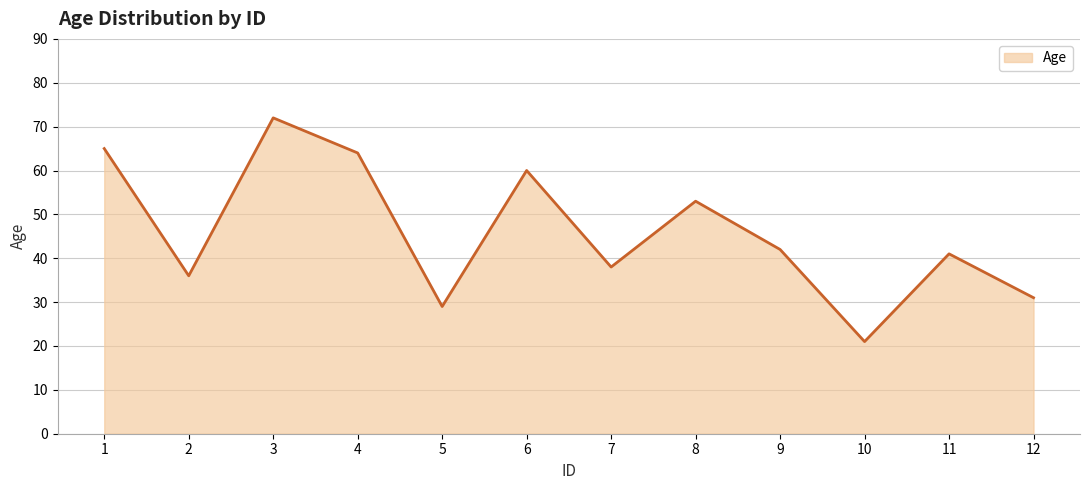

Approximately how many times larger is the value at 9 compared to 10?

2.0